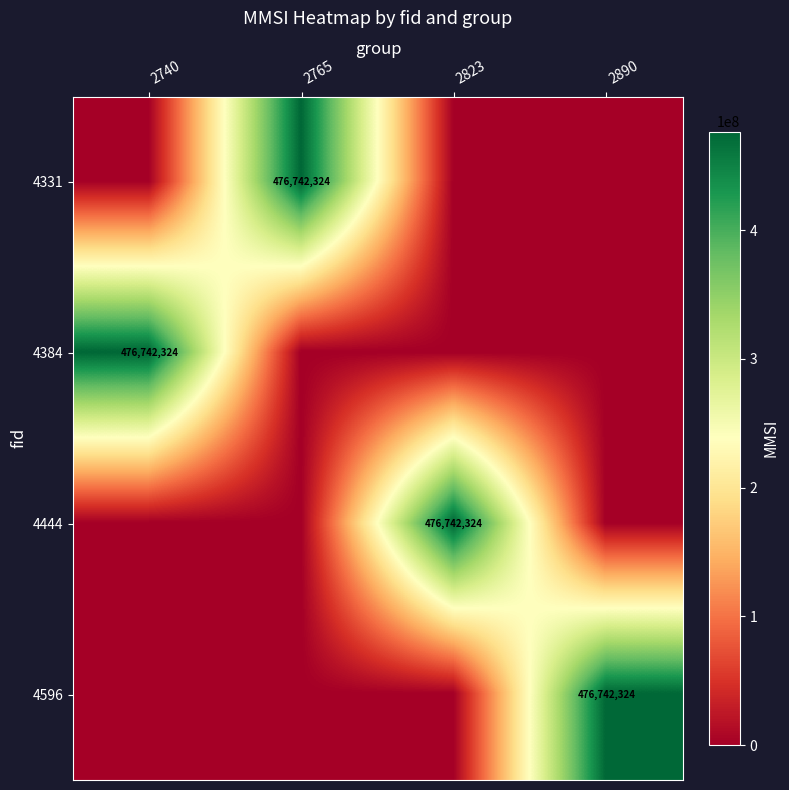

At which category is the sum across all series the highest?

2740